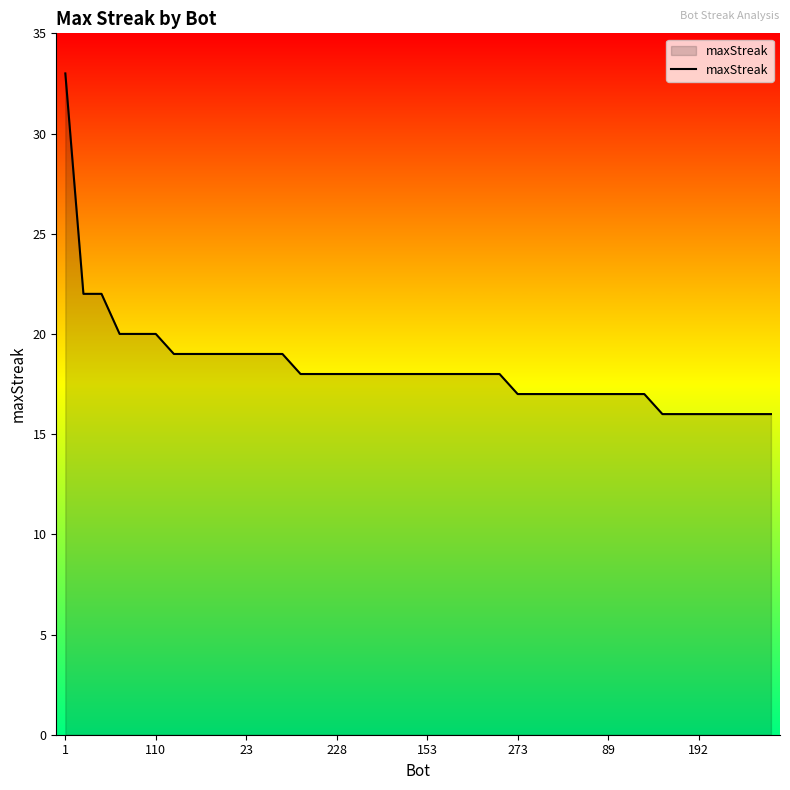

What is the greatest value displayed?

33